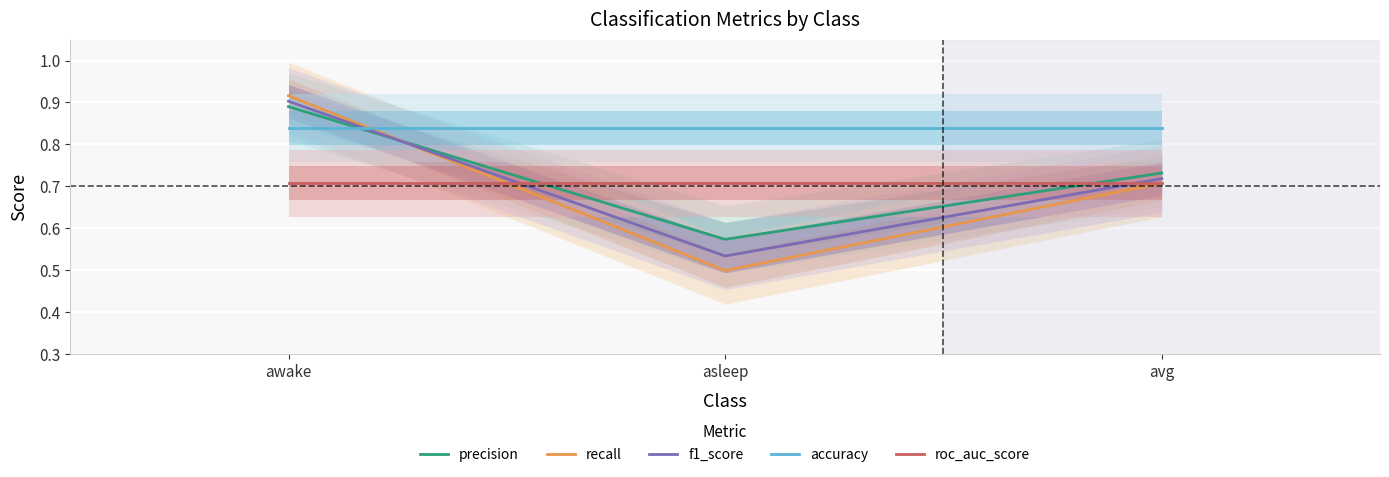

What is the sum of all recall values?

2.1